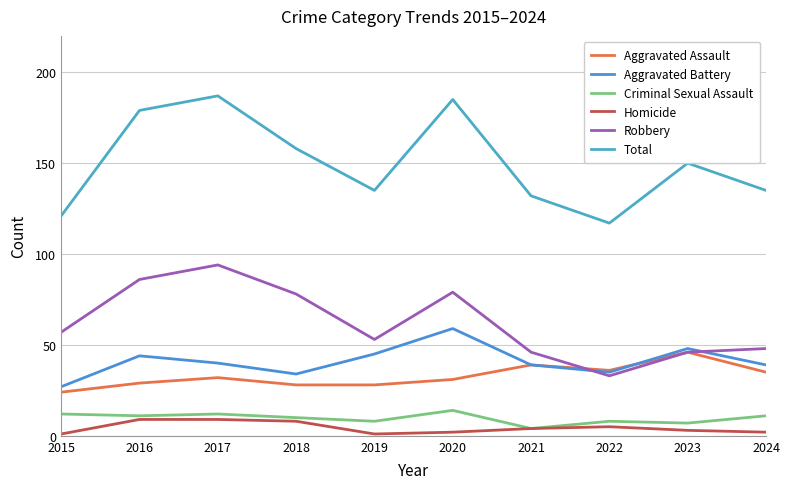

What is the difference between the maximum and minimum values in the Homicide series?

8